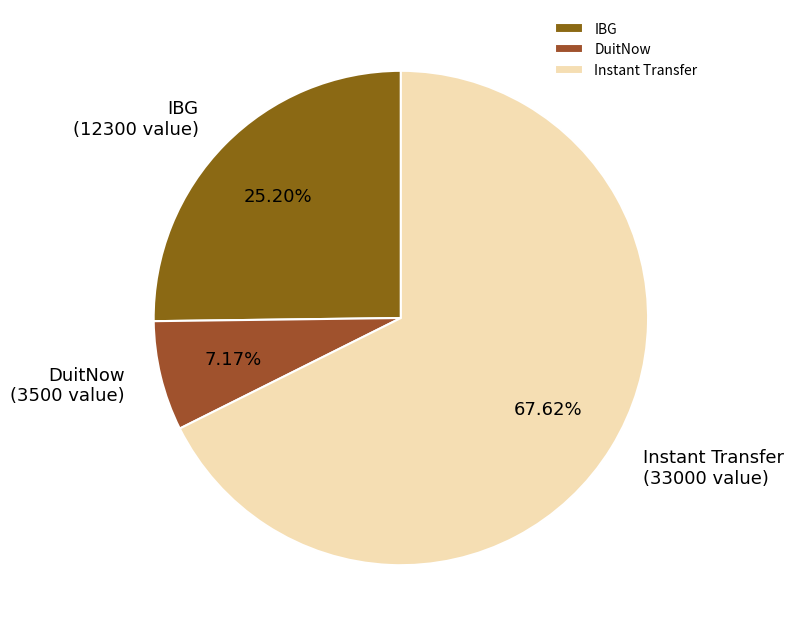

How much of the chart is everything except DuitNow?

92.8%